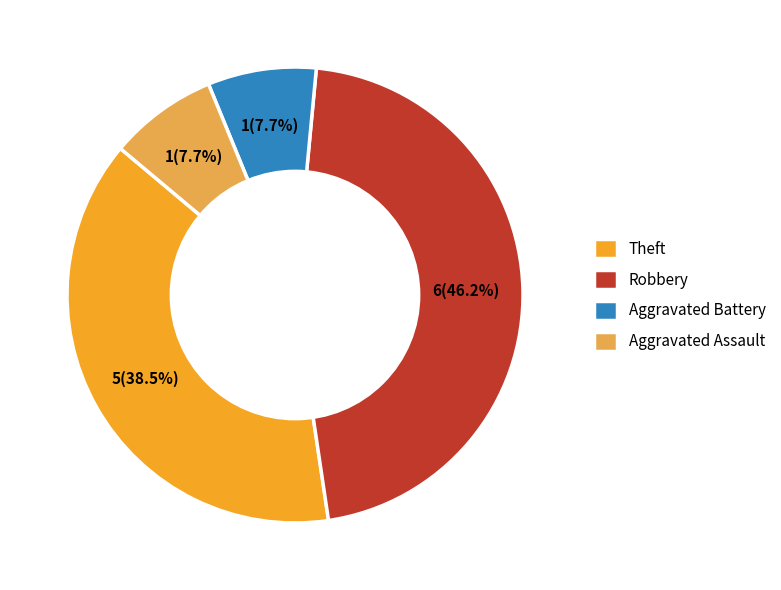

Do Aggravated Battery and Robbery together represent more than half of the pie?

Yes